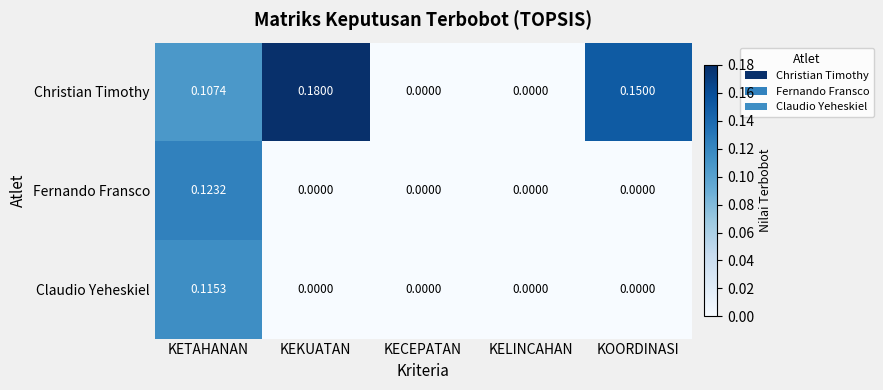

List the series in order of their peak value, highest first.

Christian Timothy, Fernando Fransco, Claudio Yeheskiel